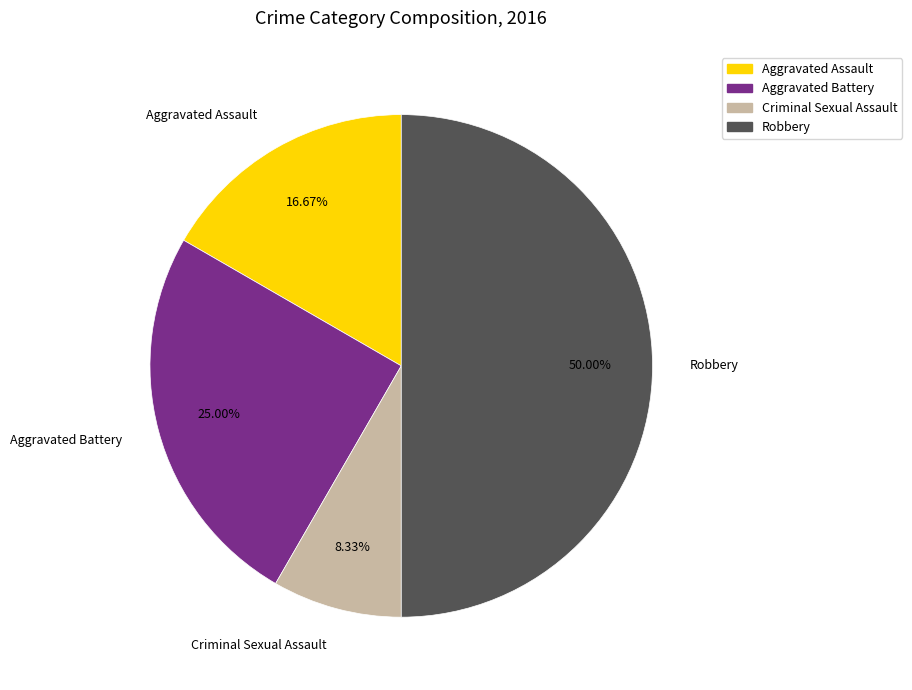

To the nearest percent, what is the difference between the Aggravated Assault and Aggravated Battery slice percentages?

8%